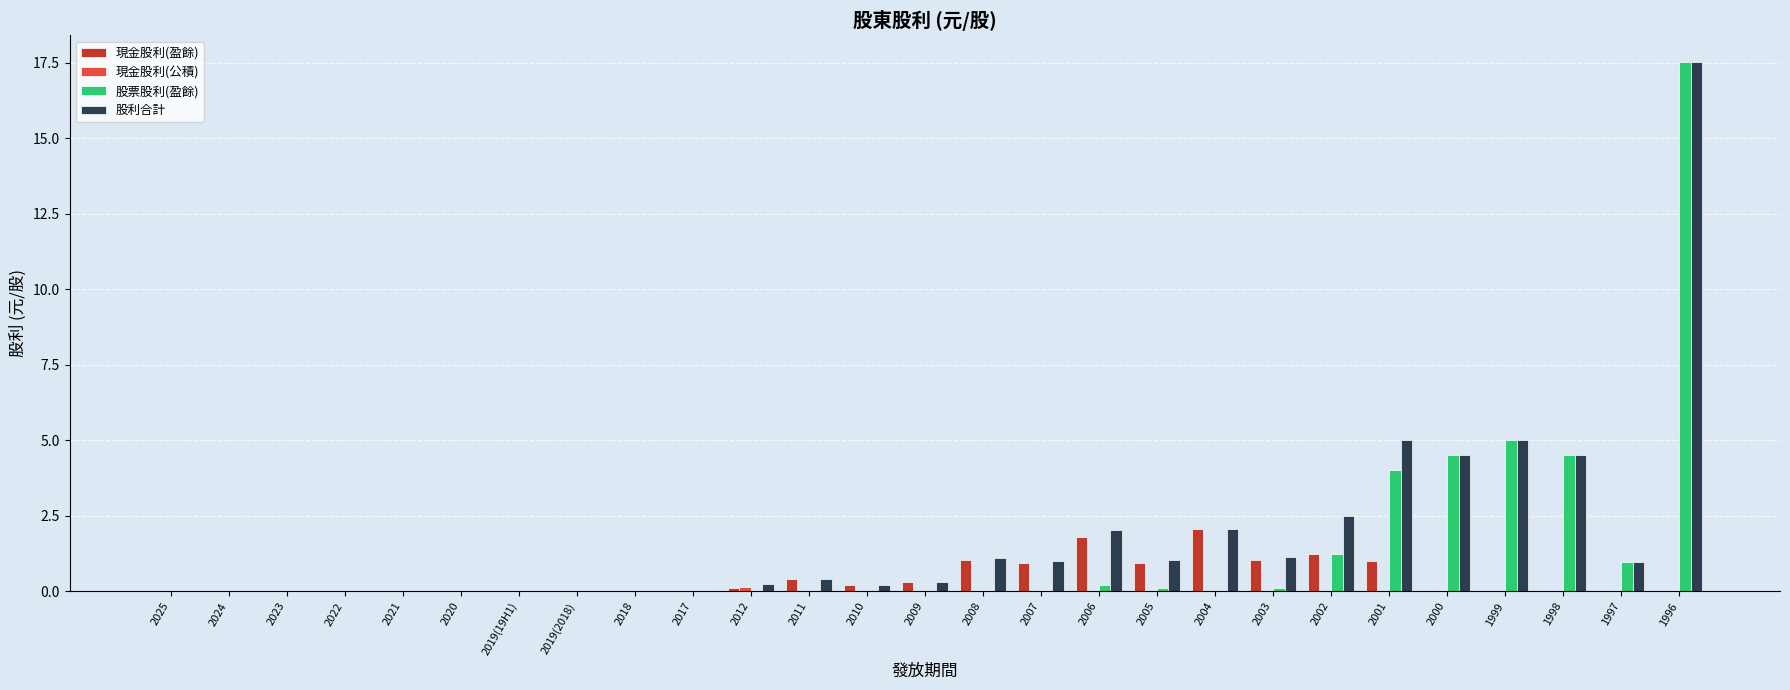

What is the sum of all 股利合計 values?

49.5